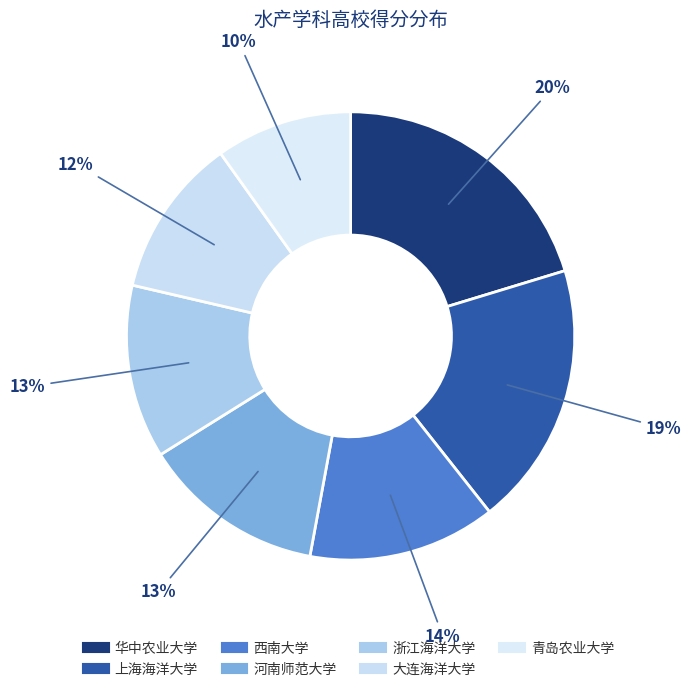

How many segments does this pie chart have?

7